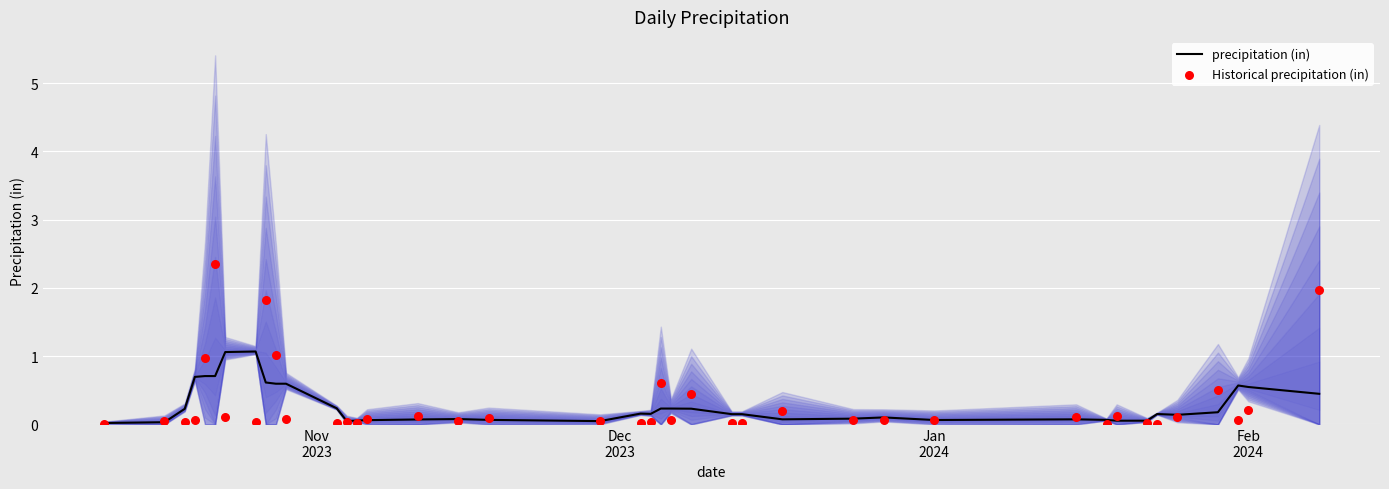

Which series reaches the maximum Y coordinate?

Historical precipitation (in)